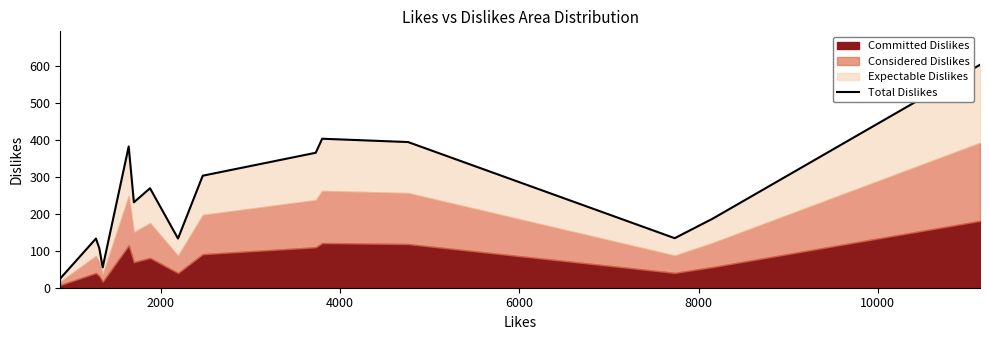

The chart shows a value of 450 at 8. True or false?

False